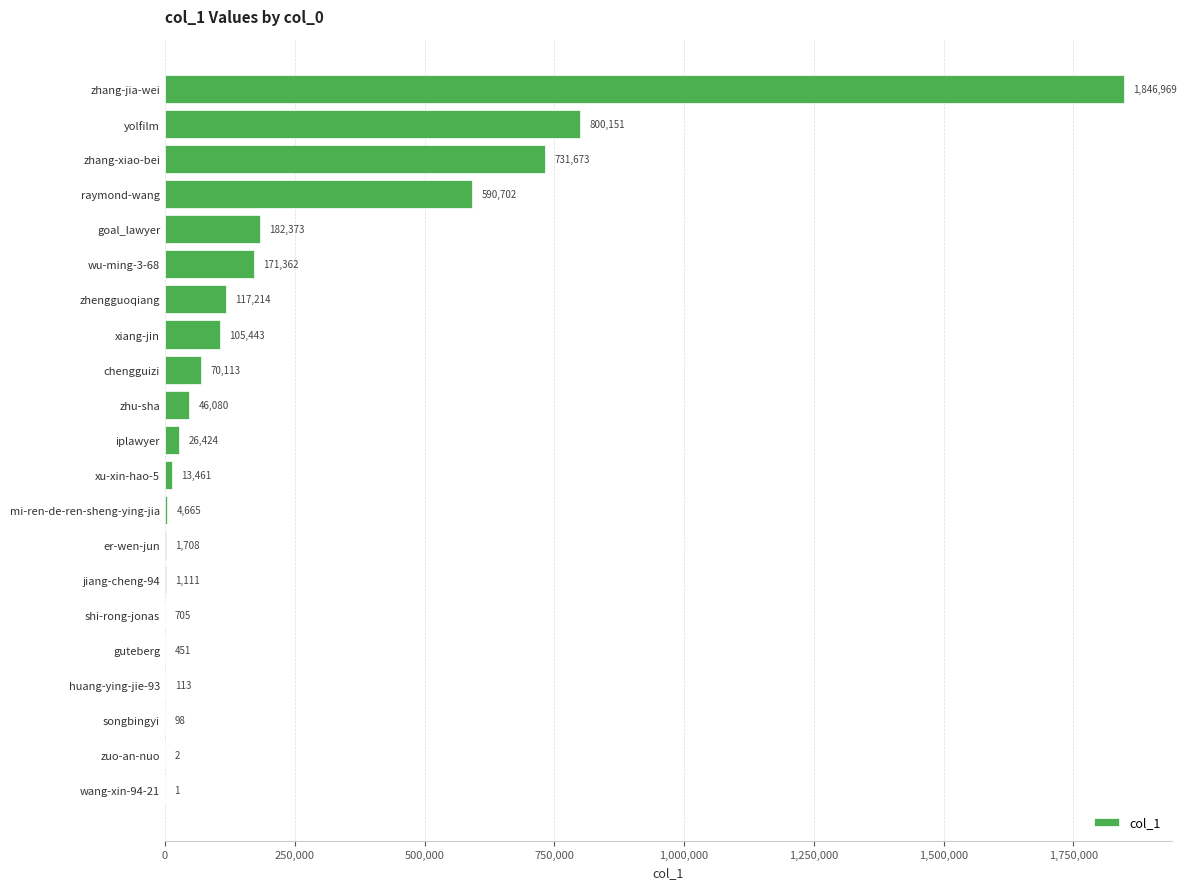

Reading bottom to top, what are all the values shown in this chart?

wang-xin-94-21=1	zuo-an-nuo=2	songbingyi=98	huang-ying-jie-93=113	guteberg=451	shi-rong-jonas=705	jiang-cheng-94=1111	er-wen-jun=1708	mi-ren-de-ren-sheng-ying-jia=4665	xu-xin-hao-5=13461	iplawyer=26424	zhu-sha=46080	chengguizi=70113	xiang-jin=105443	zhengguoqiang=117214	wu-ming-3-68=171362	goal_lawyer=182373	raymond-wang=590702	zhang-xiao-bei=731673	yolfilm=800151	zhang-jia-wei=1846969